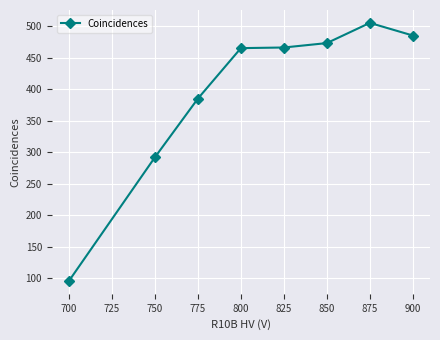

True or false: there are more than 2 points higher than both neighbors.

False